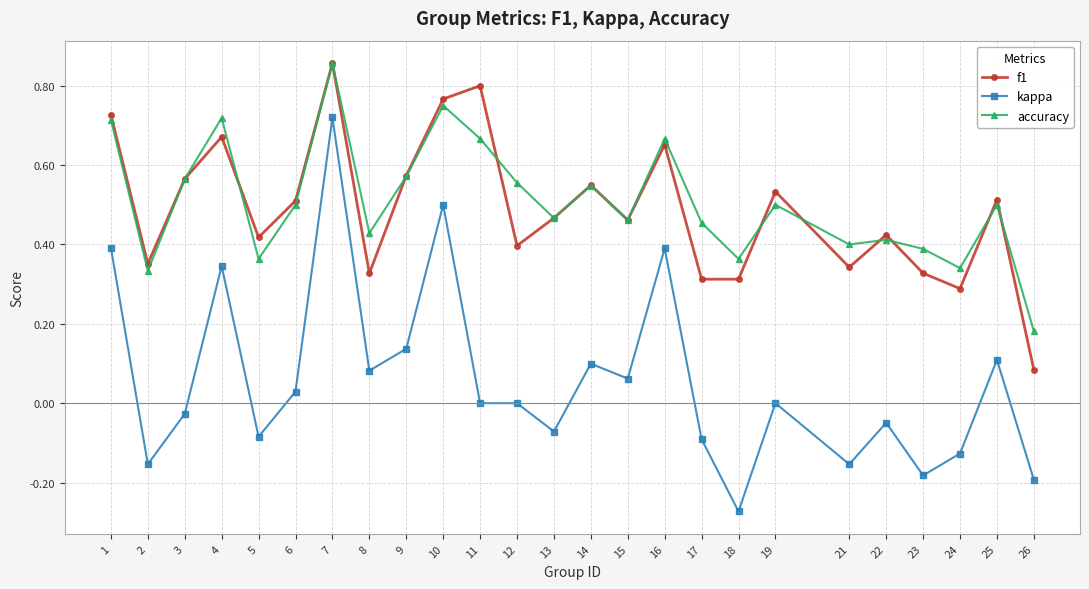

At which category is the sum across all series the highest?

7